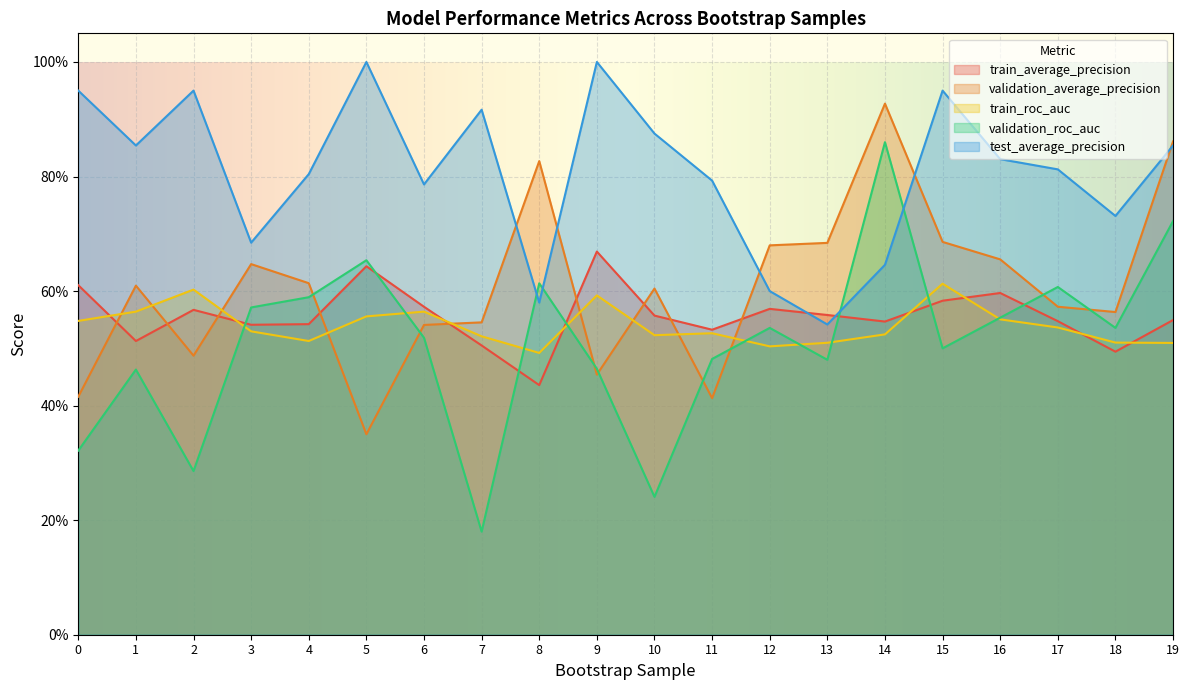

At how many categories does at least one series exceed 0?

20